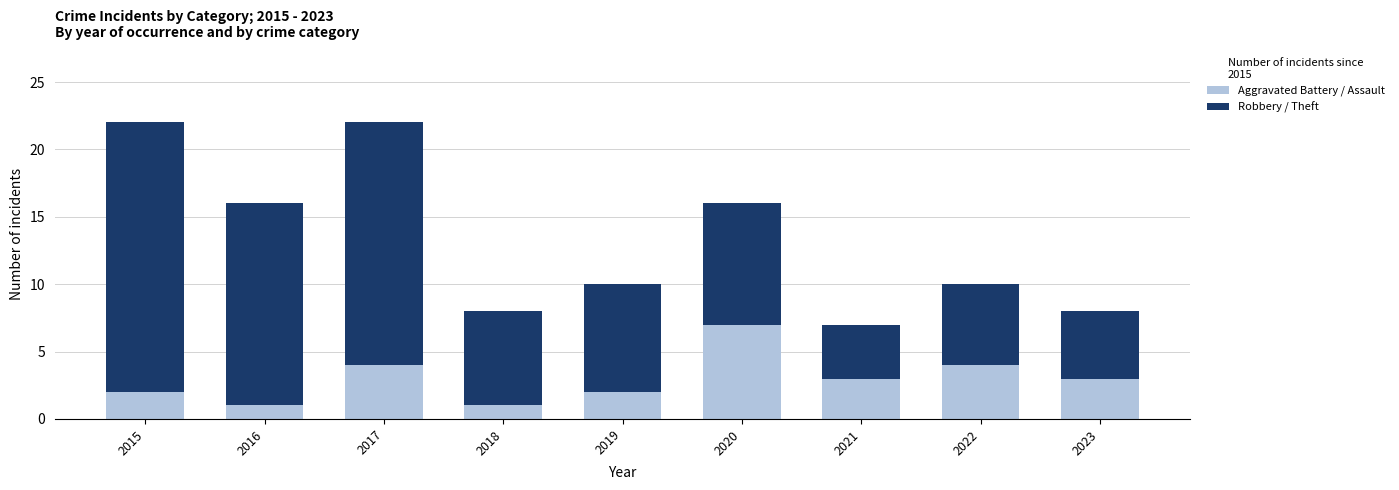

Count the Aggravated Battery / Assault values in the range 2 to 4.

6